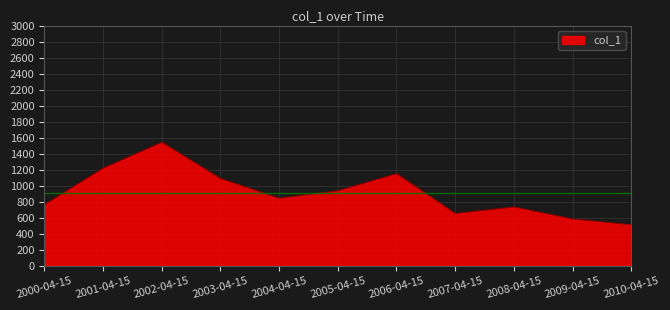

Approximately how many times larger is the value at 2008-04-15 compared to 2005-04-15?

0.8